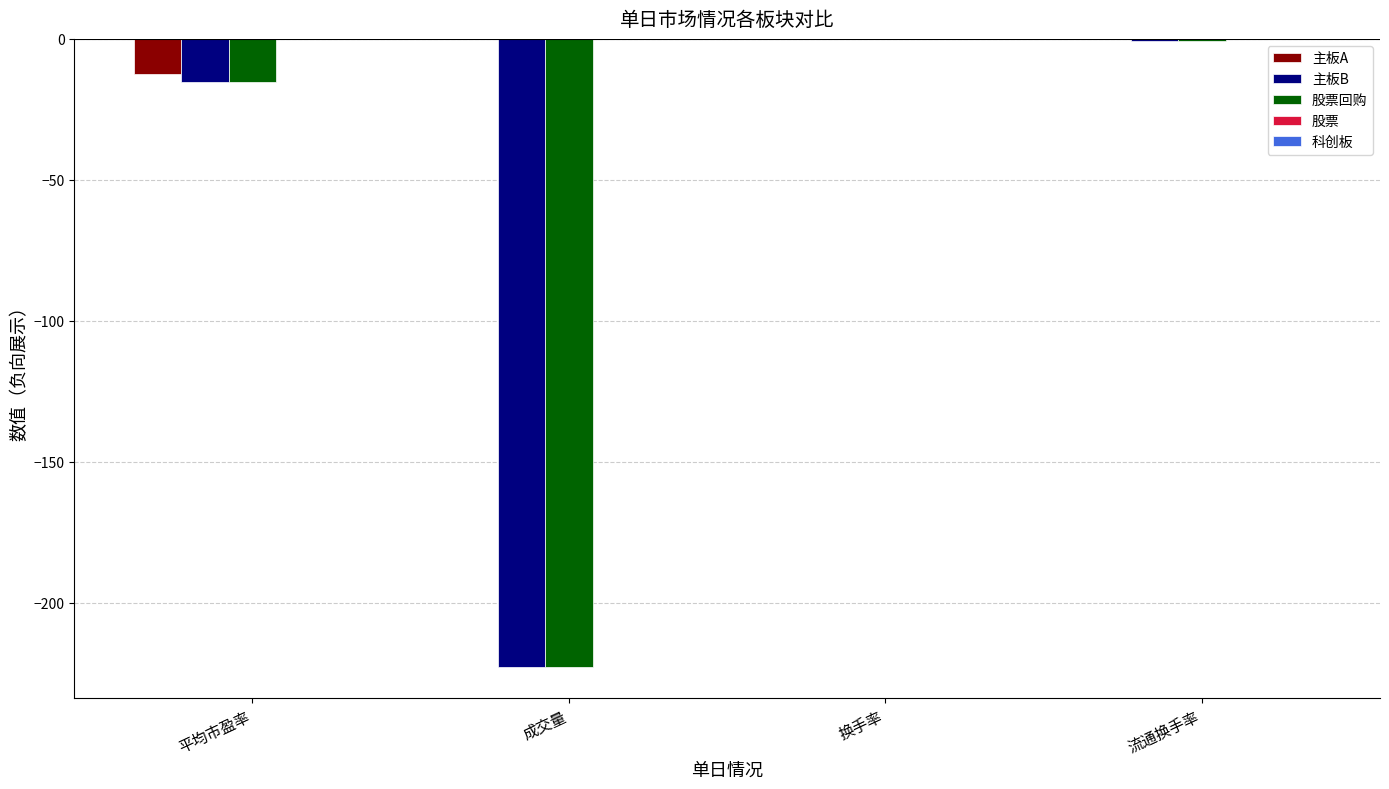

Where is 主板B nearest to the value -111?

平均市盈率